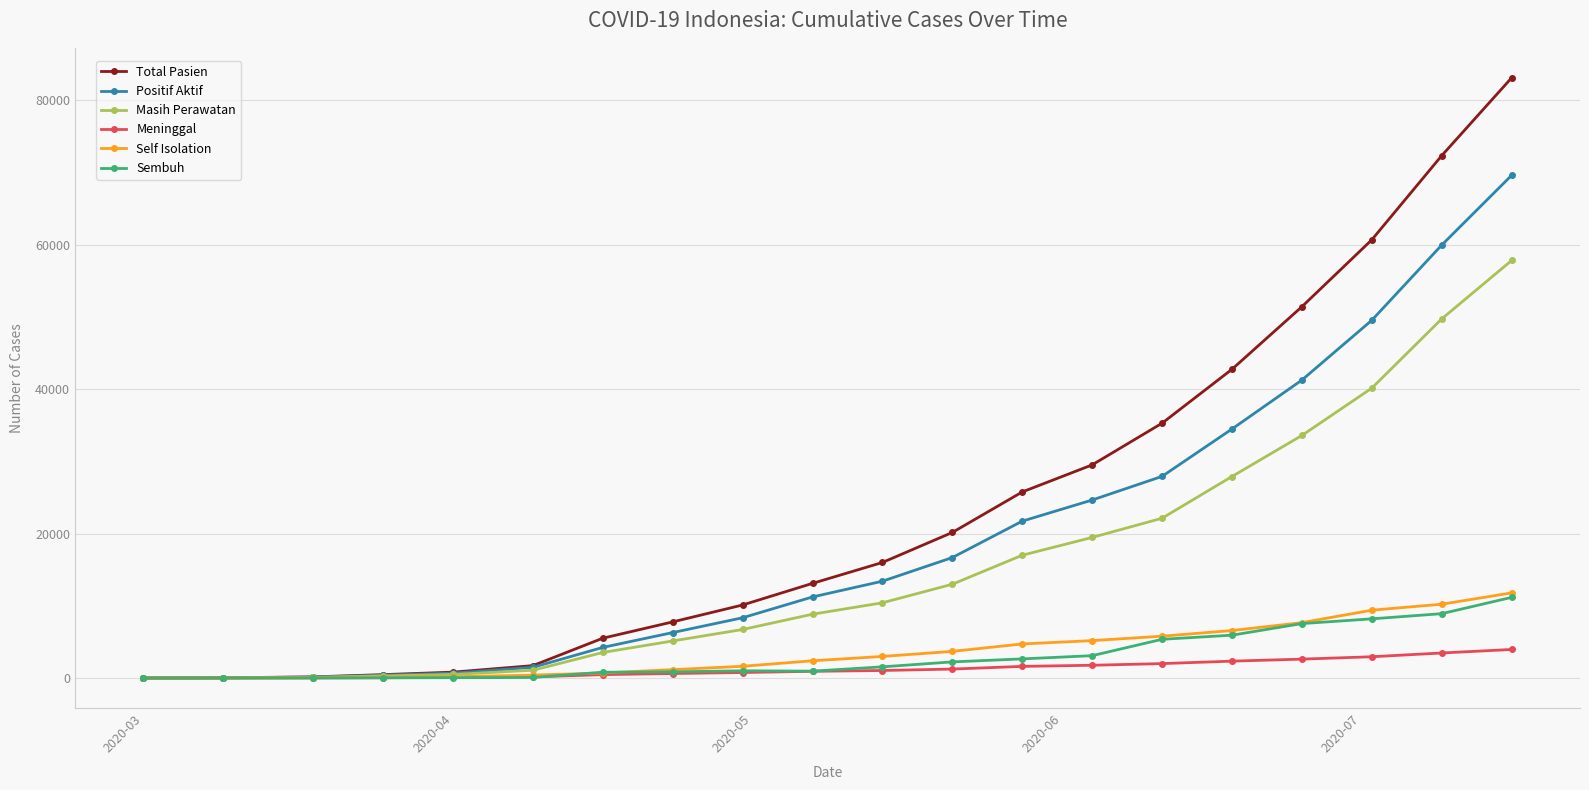

What is the average value of the Sembuh series?

3022